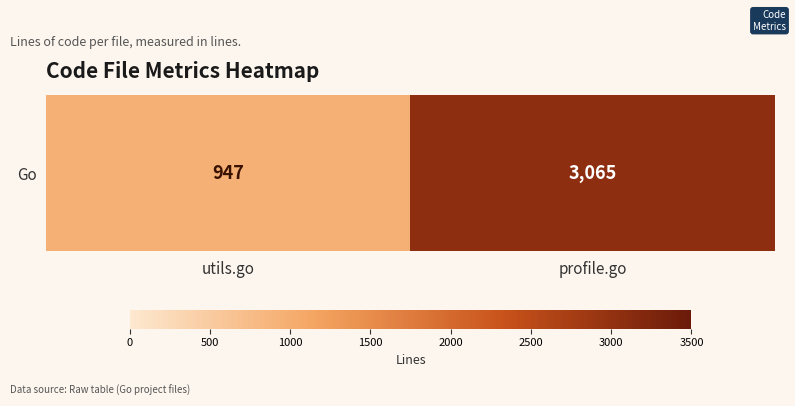

At which label is the value closest to 2006?

utils.go